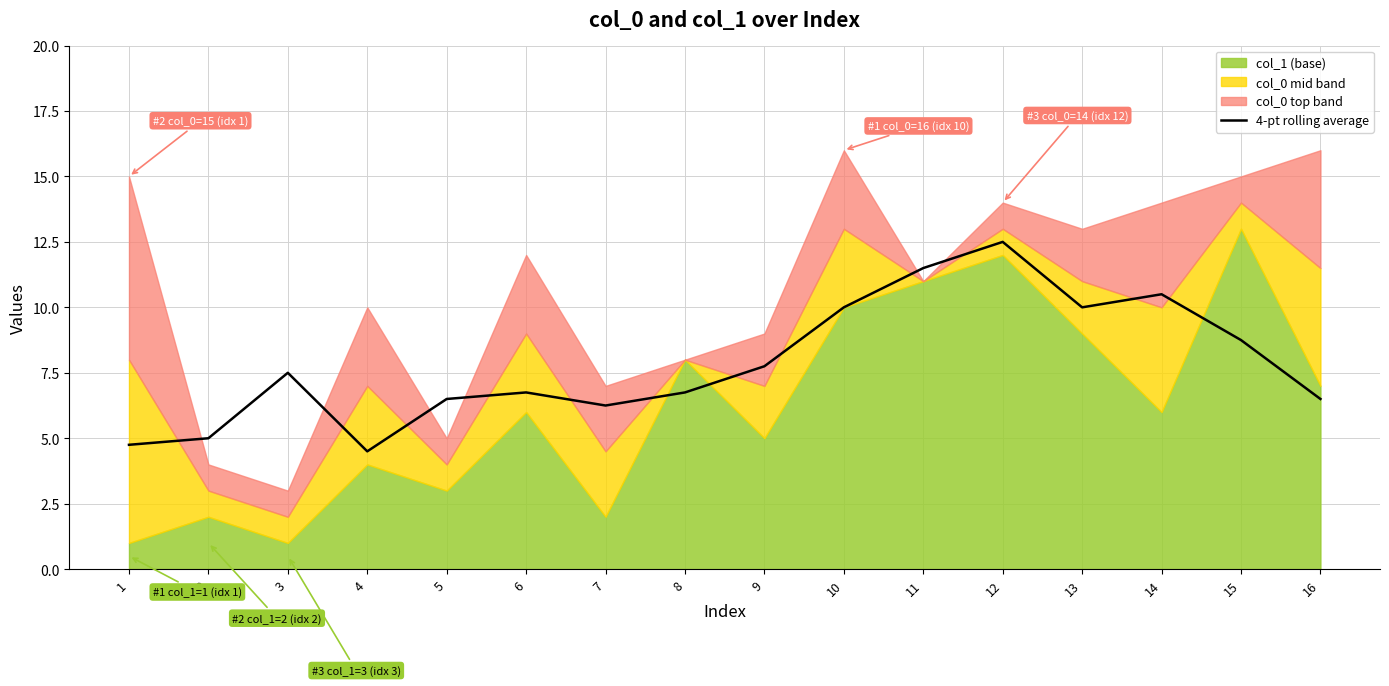

Is it true that 4-pt rolling average equals 6.8 at 6?

True